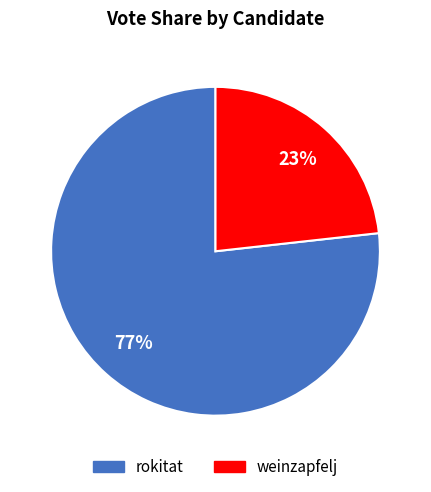

To the nearest percent, what is the difference between the weinzapfelj and rokitat slice percentages?

54%